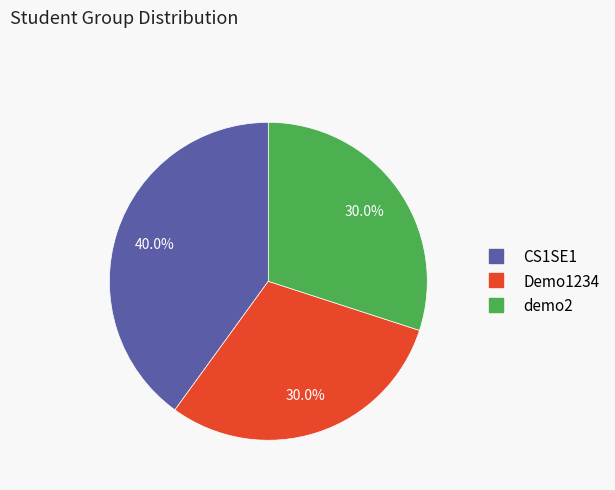

Between CS1SE1 and Demo1234, which is larger?

CS1SE1